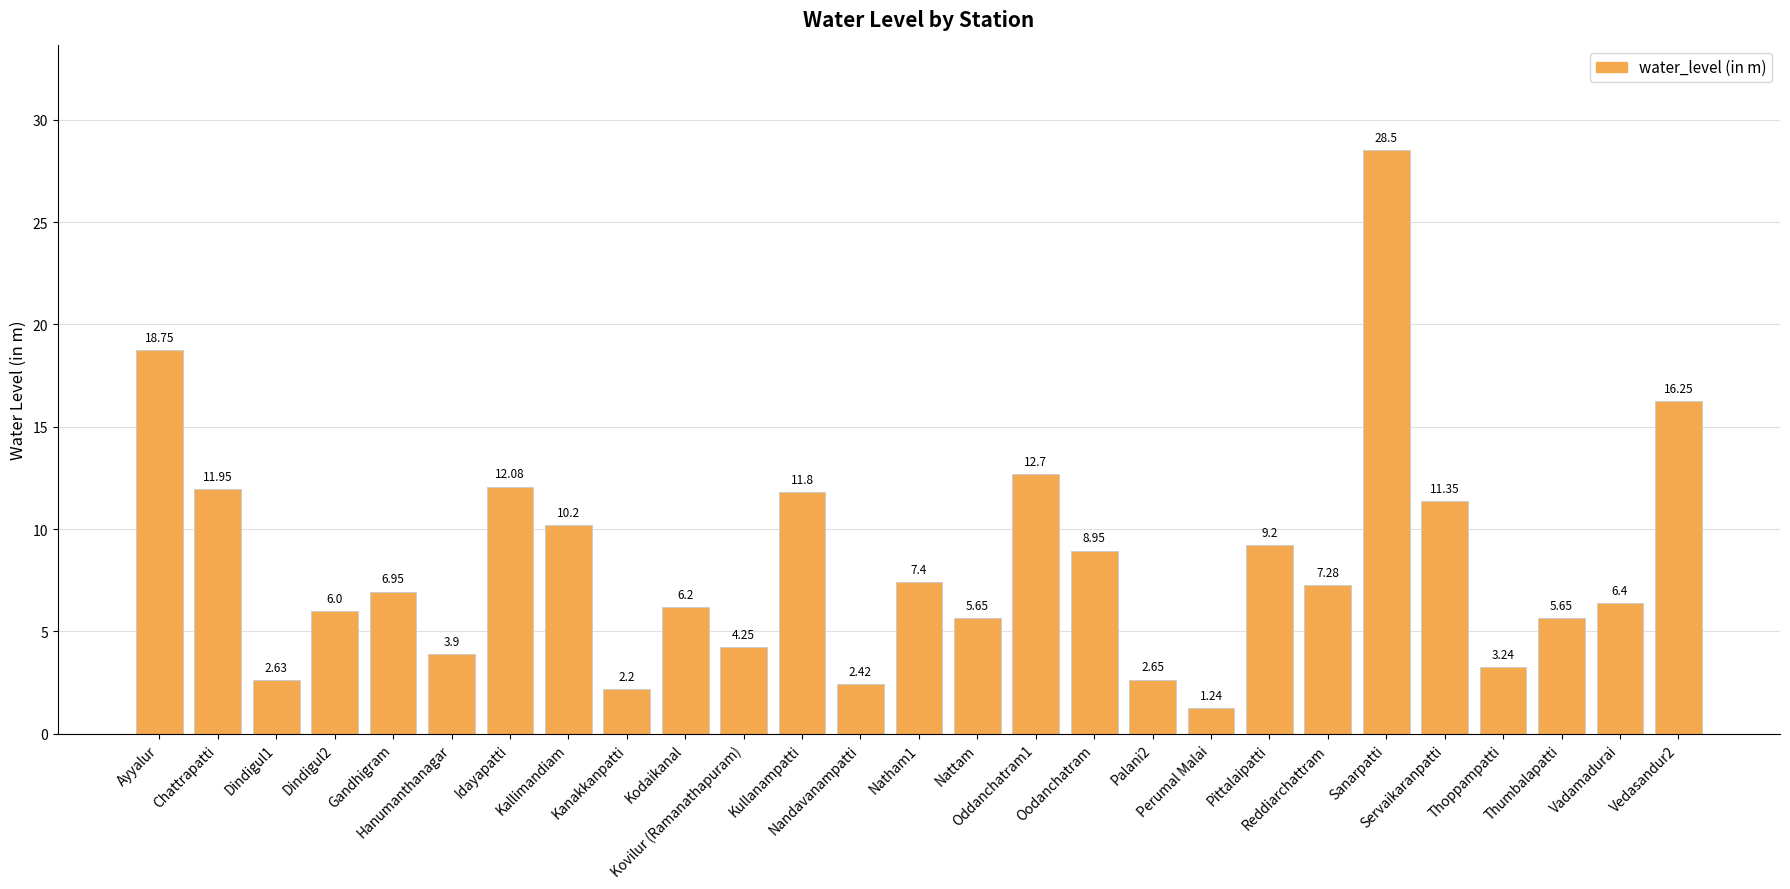

What is the sum of all values?

225.8